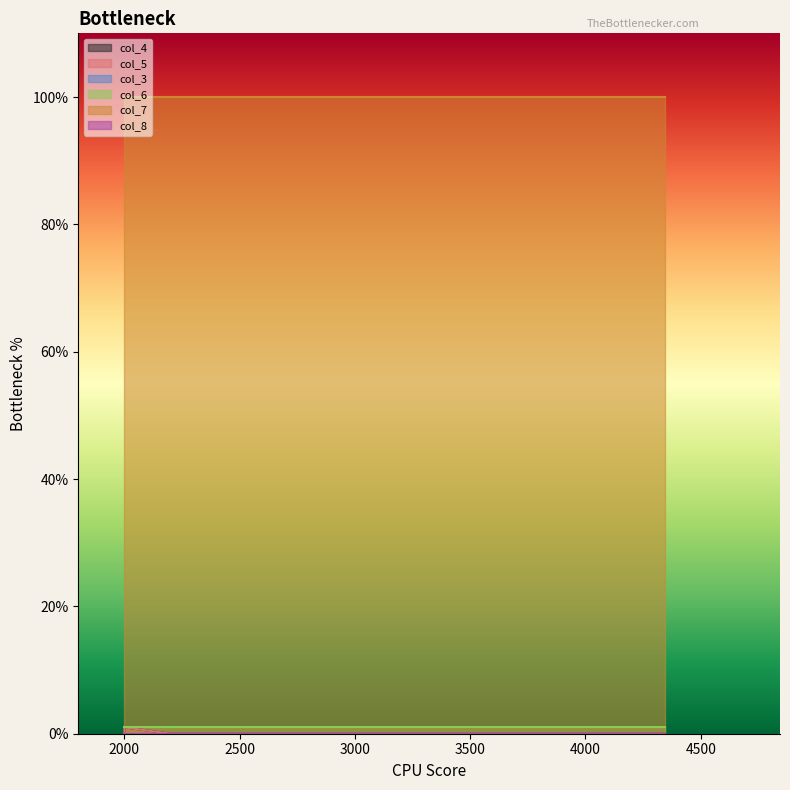

Does the chart have visible grid lines?

No